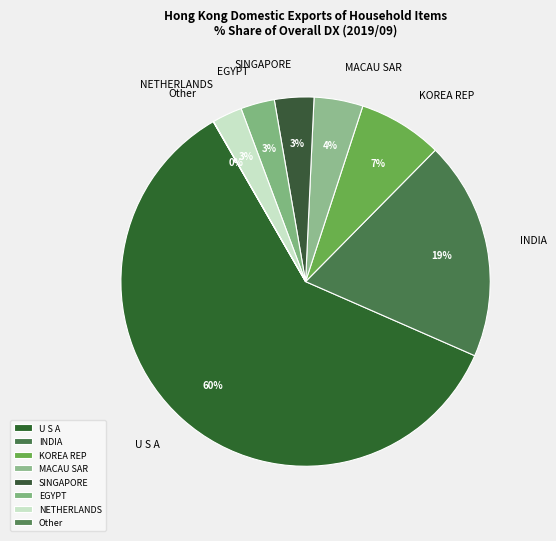

What percentage is NOT represented by U S A?

39.9%